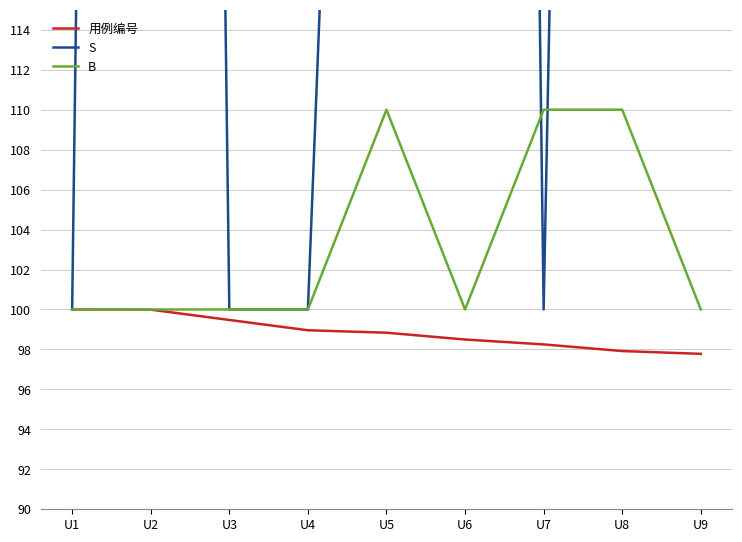

Which category has the highest value across all series?

U9